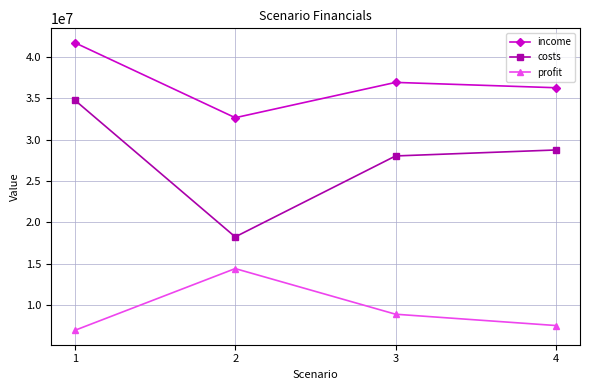

What value does the costs series have at 3?

28046550